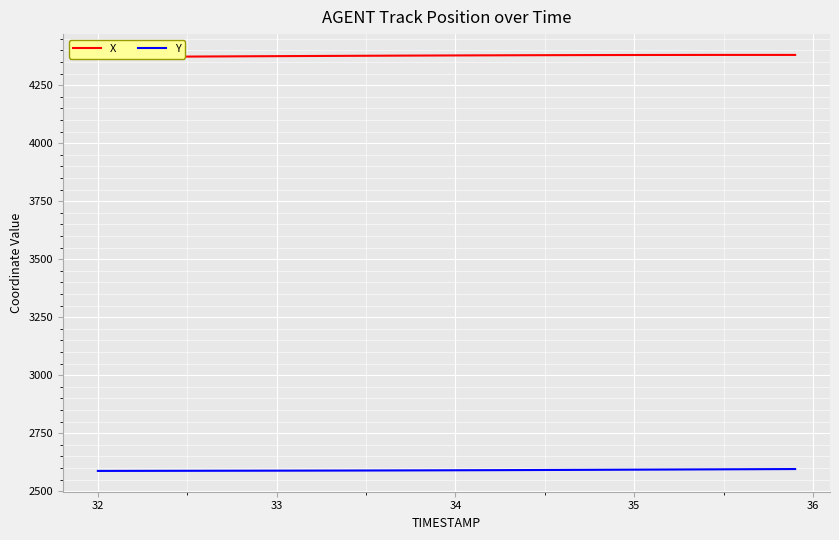

What is the difference between the highest and lowest values at 34?

1784.5